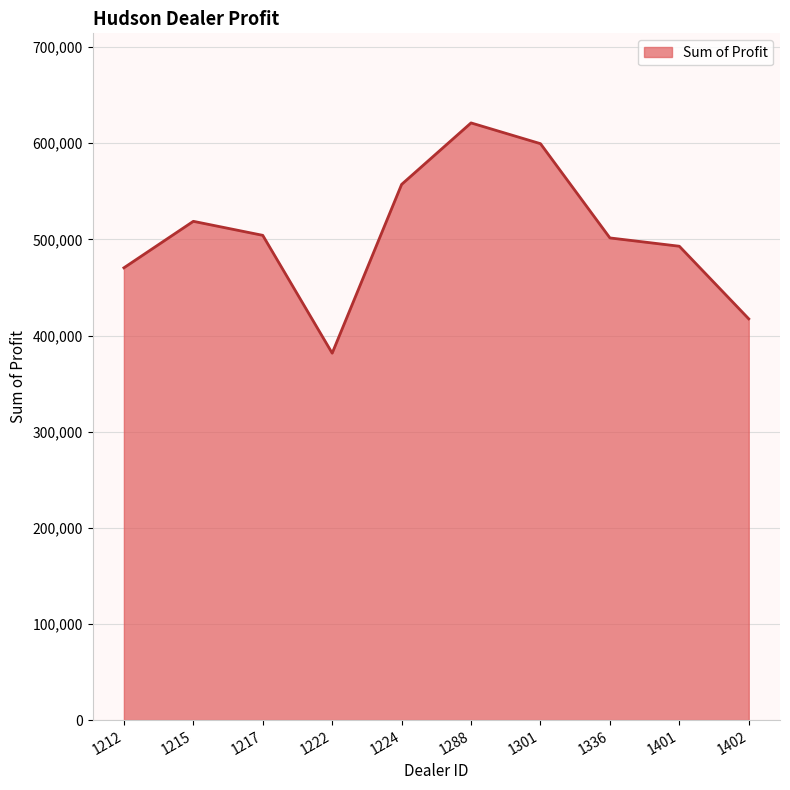

What is the sum of all values?

5064761.8